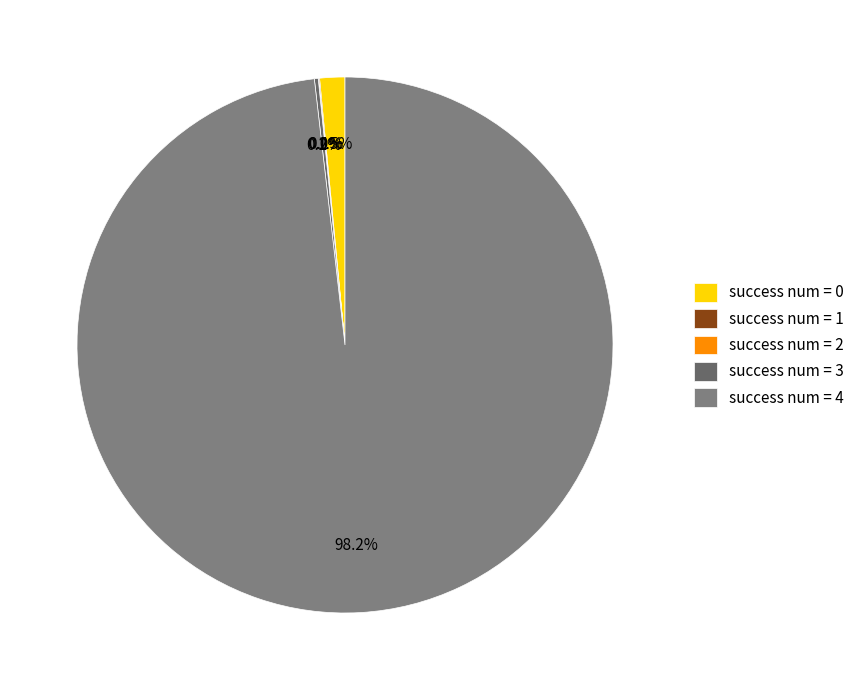

Which category has the biggest portion of the pie?

success num = 4